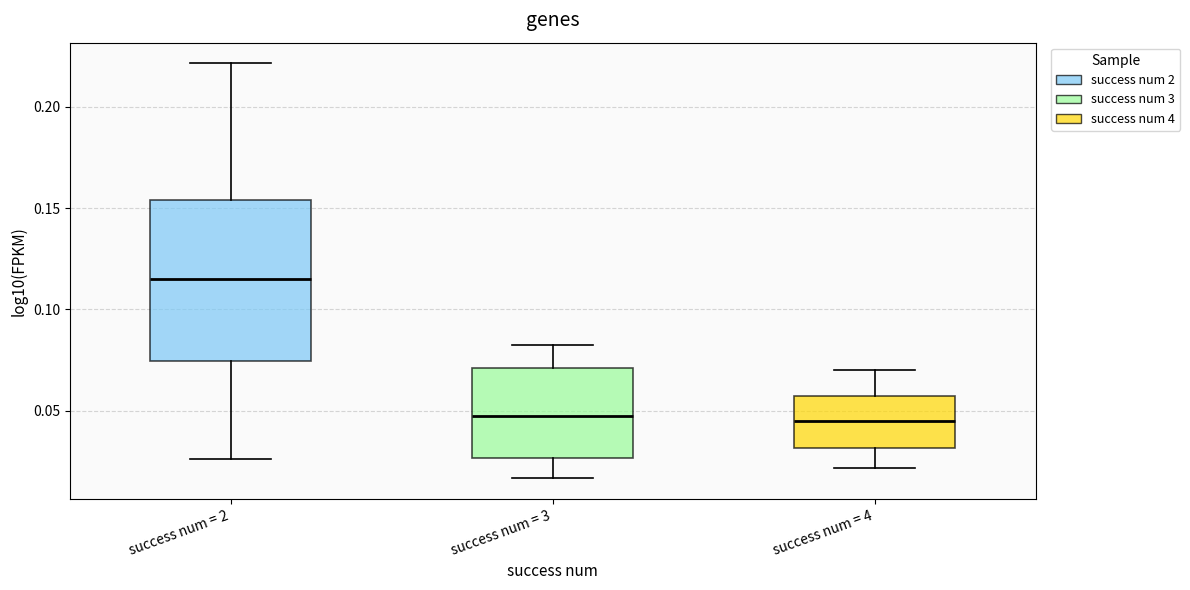

Where does the median line of the box for success num = 2 sit on the y-axis? The values are not printed on the chart, so give them approximately, as read against the axis.

0.115